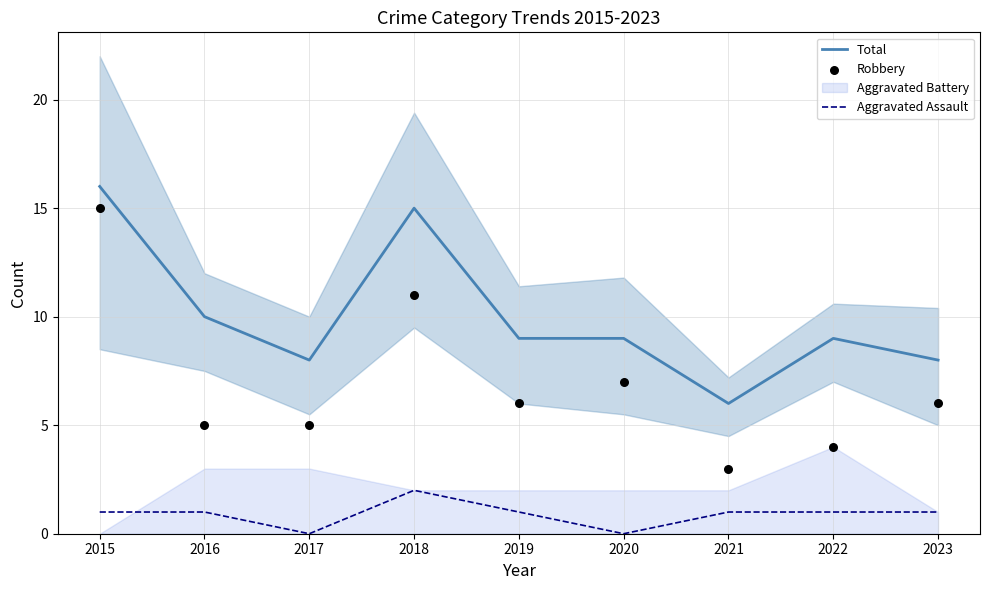

Which series contains the lowest Y value?

Aggravated Assault